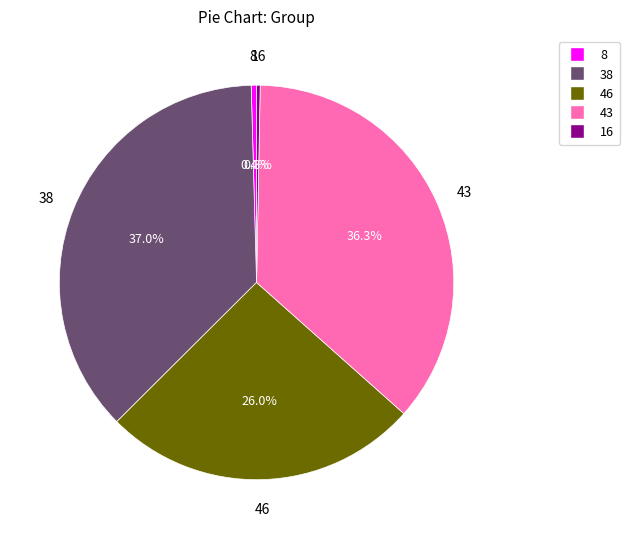

How many slices are in this pie chart?

5